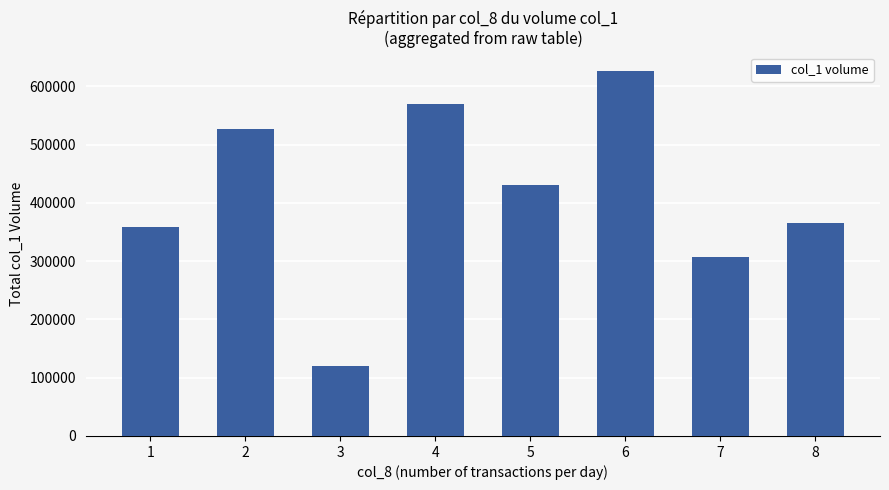

What value does the data have at 2, to the nearest 10?

527000